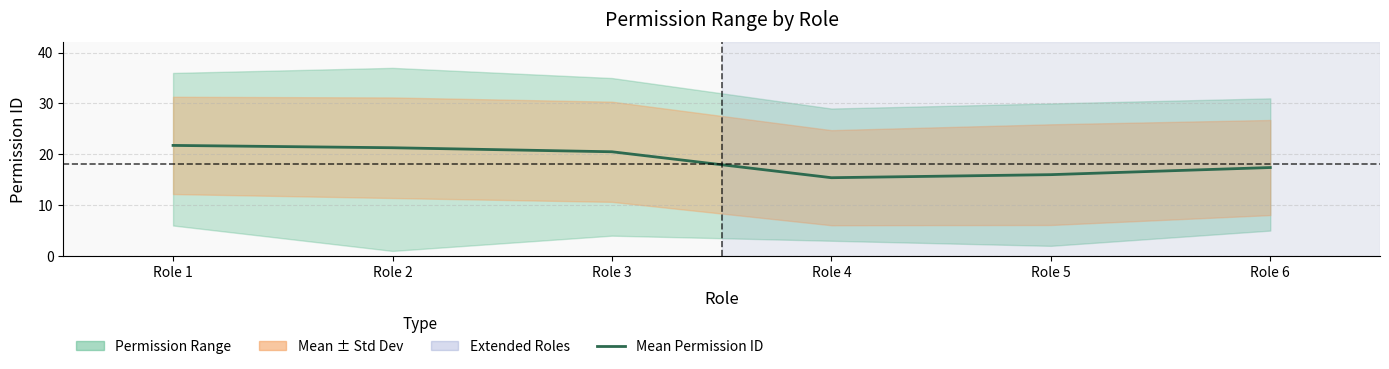

Reading right to left, transcribe all the data shown in this chart.

Role 6=17.4	Role 5=16.0	Role 4=15.4	Role 3=20.5	Role 2=21.3	Role 1=21.8